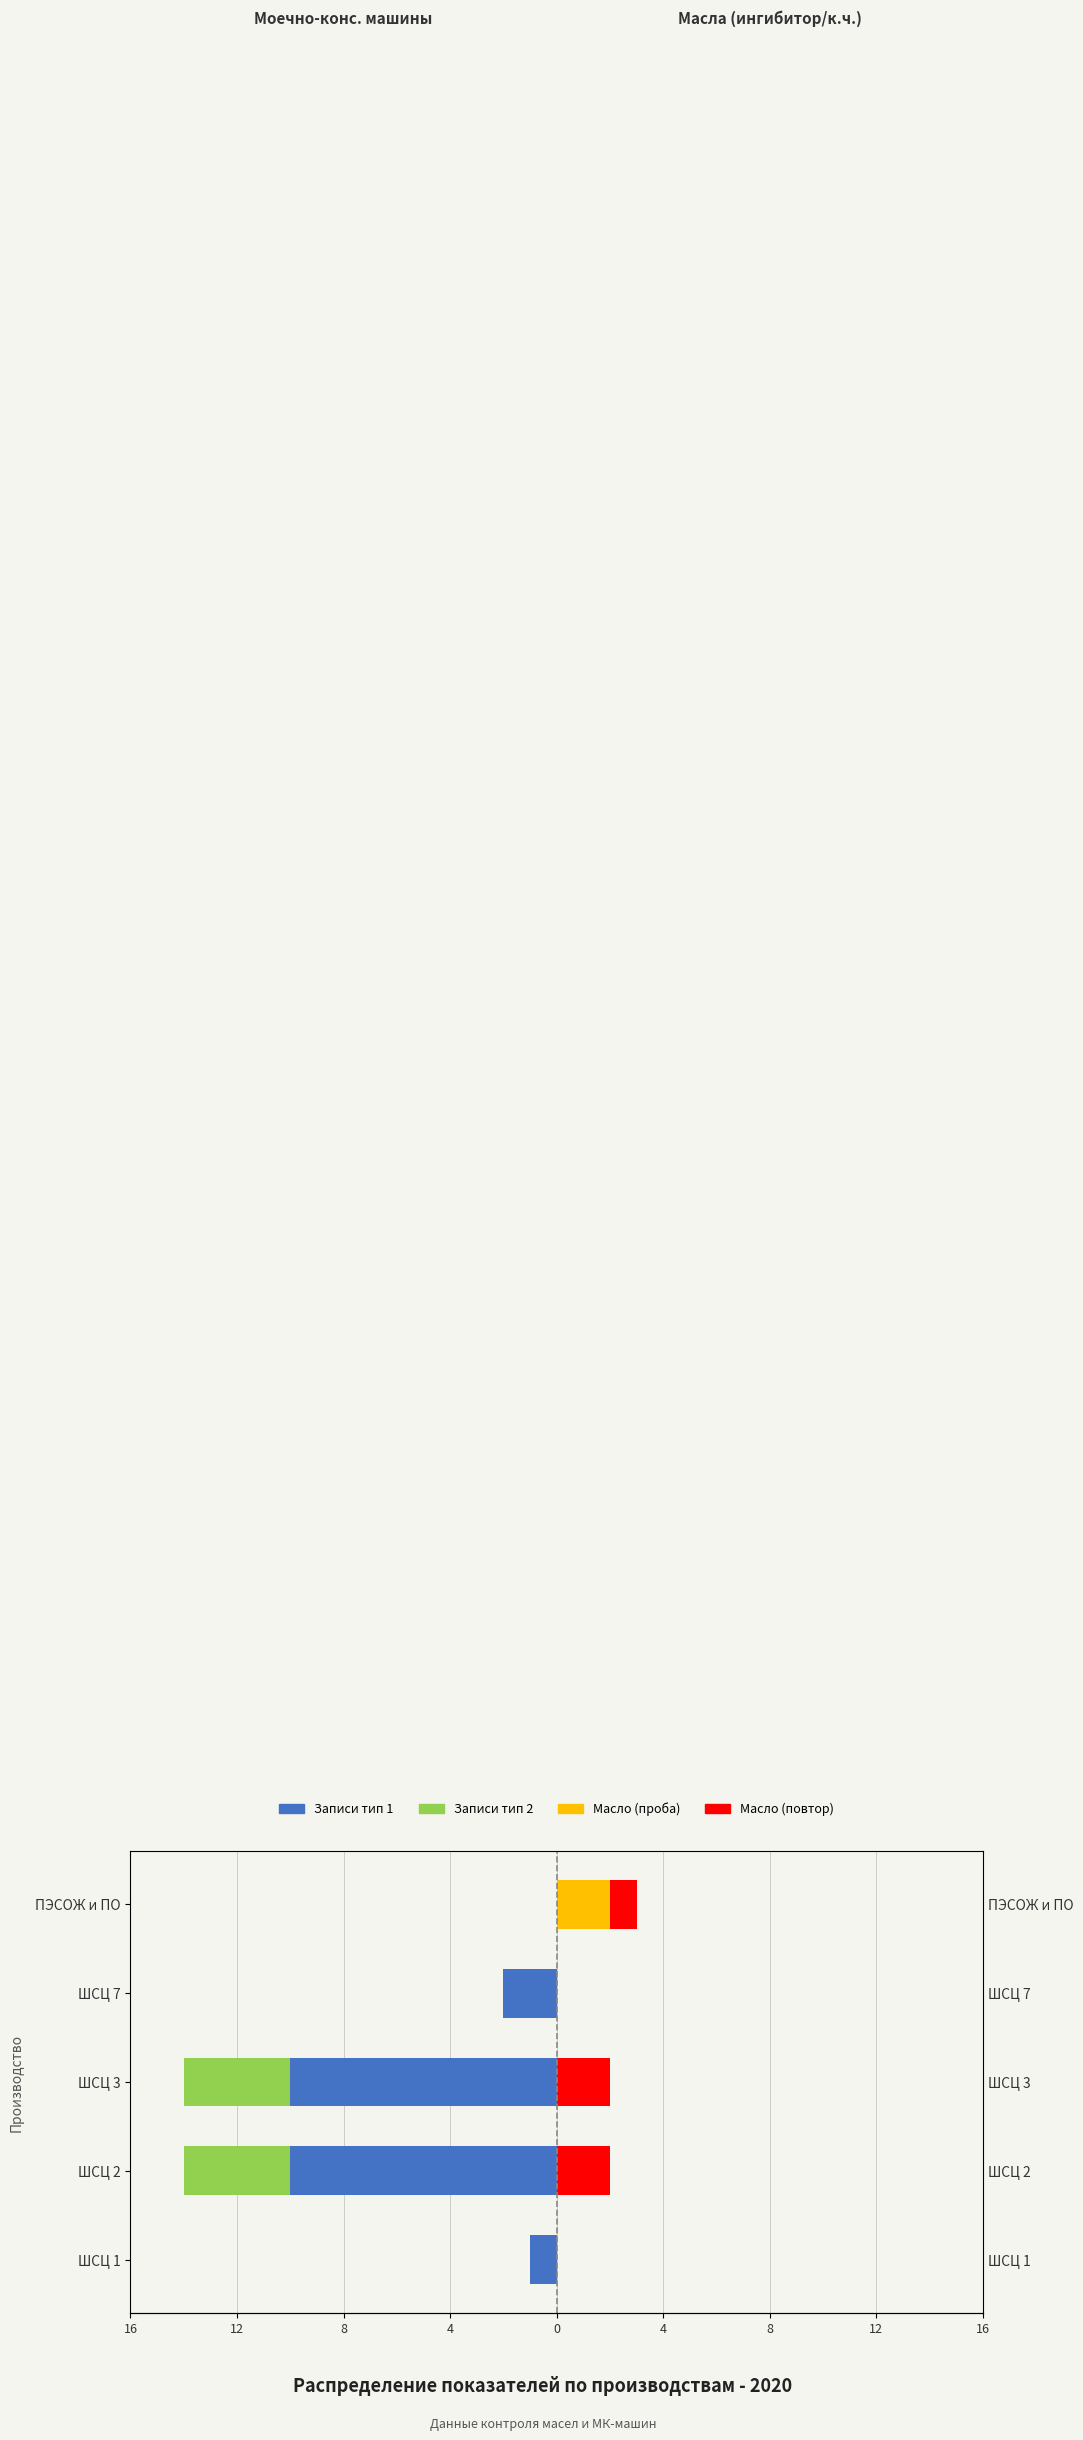

What are all the series names shown in the legend?

Записи тип 1, Записи тип 2, Масло (проба), Масло (повтор)